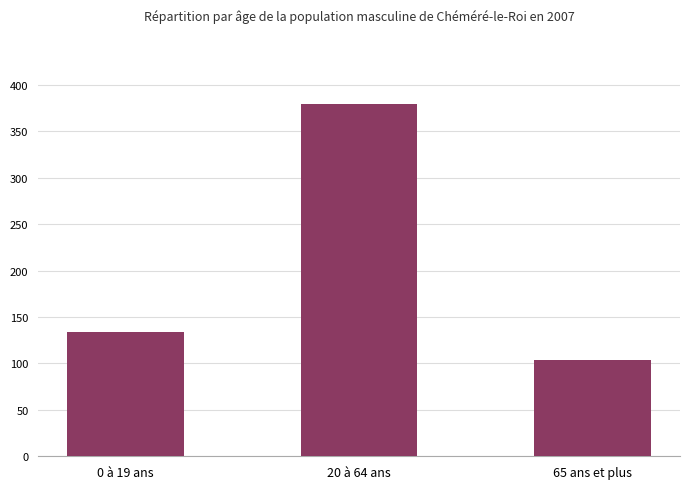

What is the approximate value at 65 ans et plus?

104